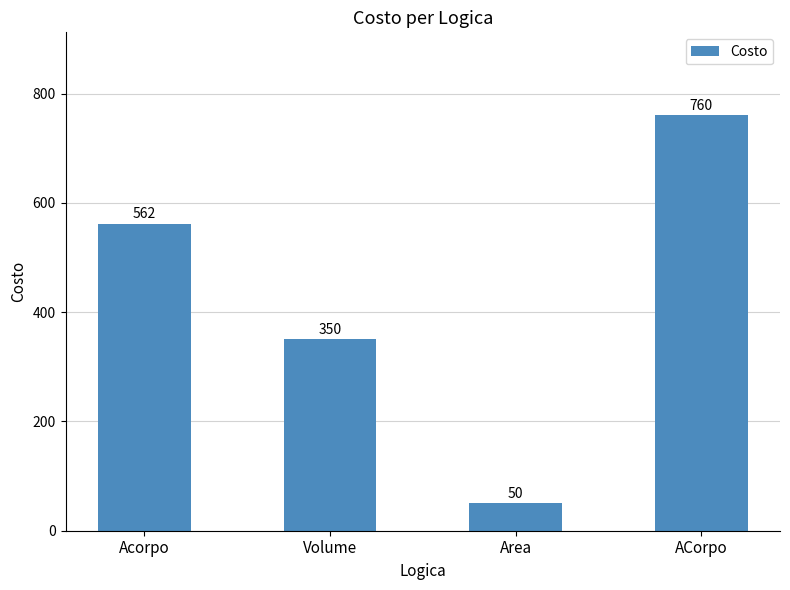

What is the minimum value shown in the chart?

50